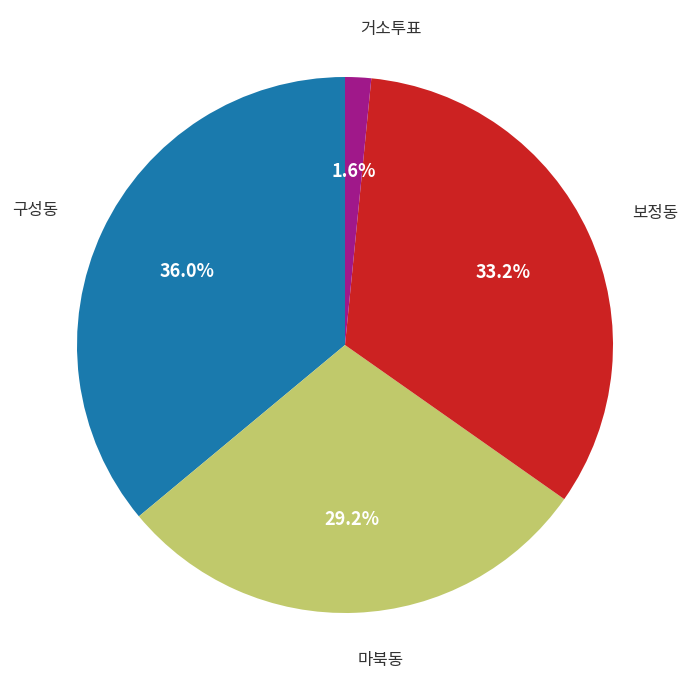

Is there any slice that represents more than half of the pie?

No